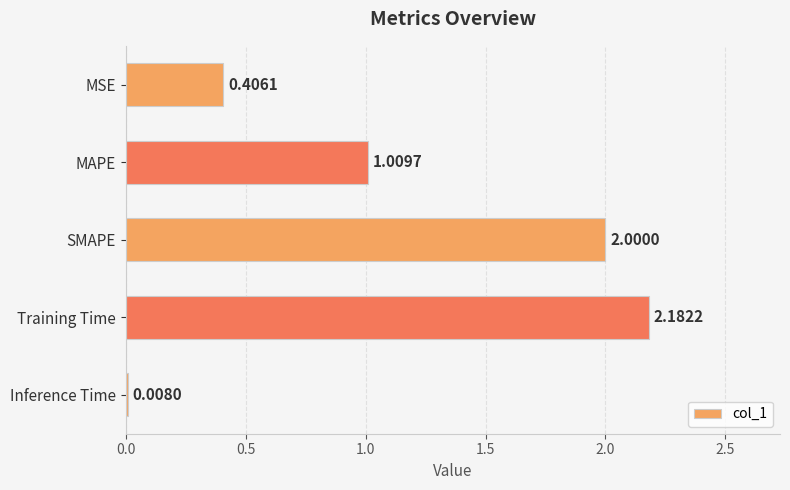

At which label is the value closest to 1?

MAPE